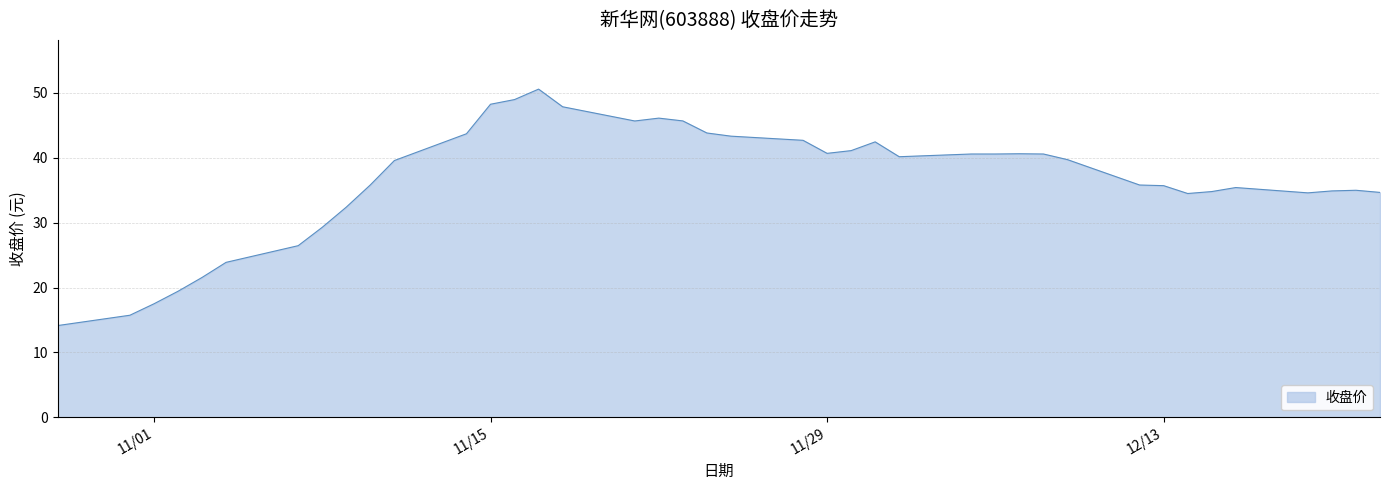

What is the maximum value shown in the chart?

50.6